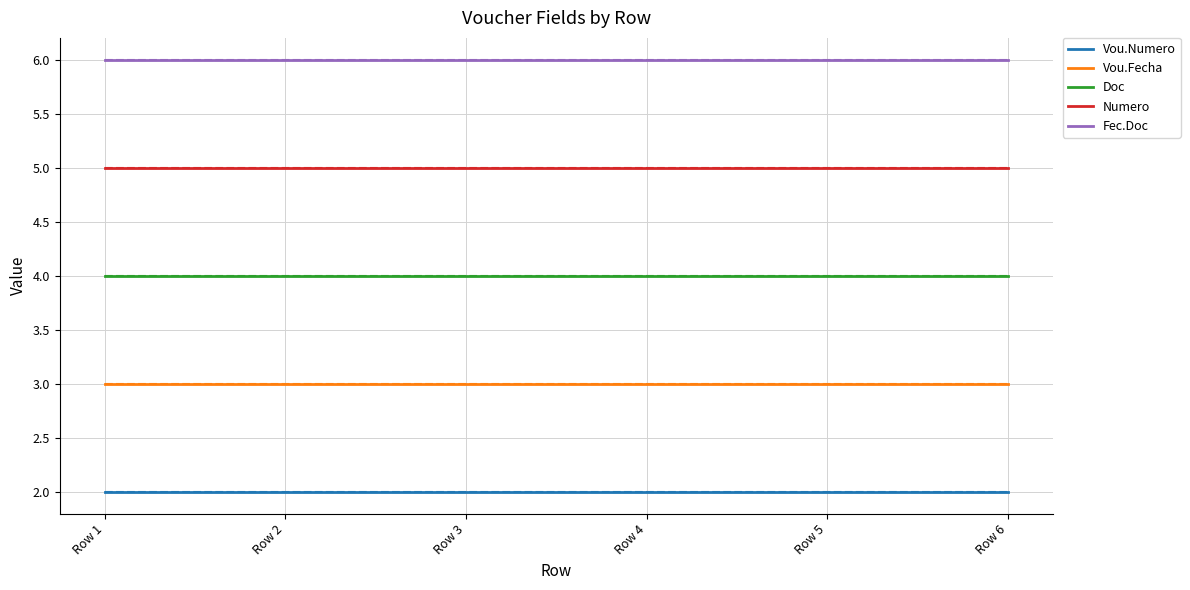

How many lines are shown in the chart?

5